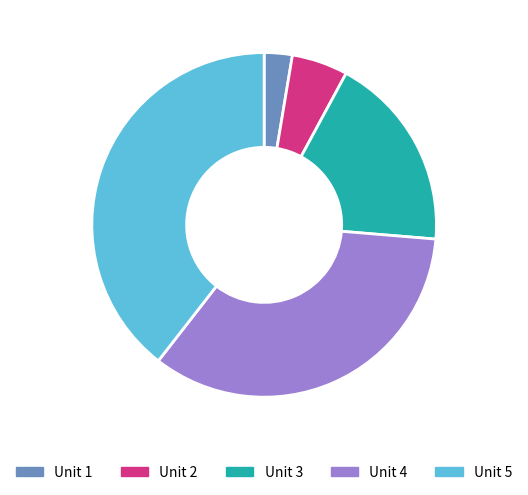

Is there a majority slice in this chart?

No